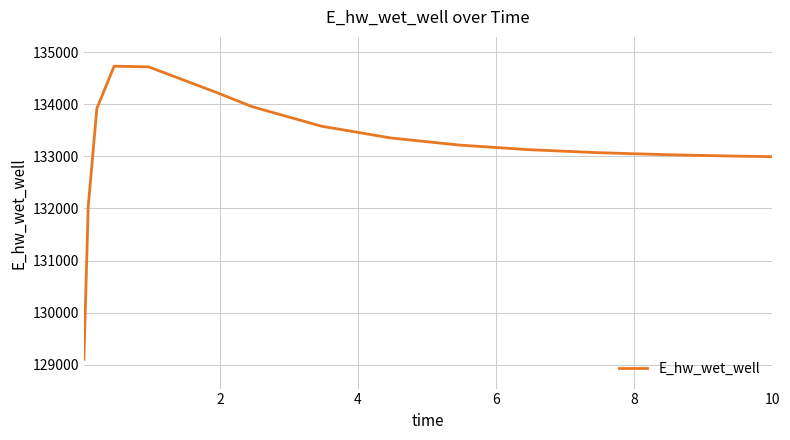

What is the difference between the maximum and minimum values?

5621.2